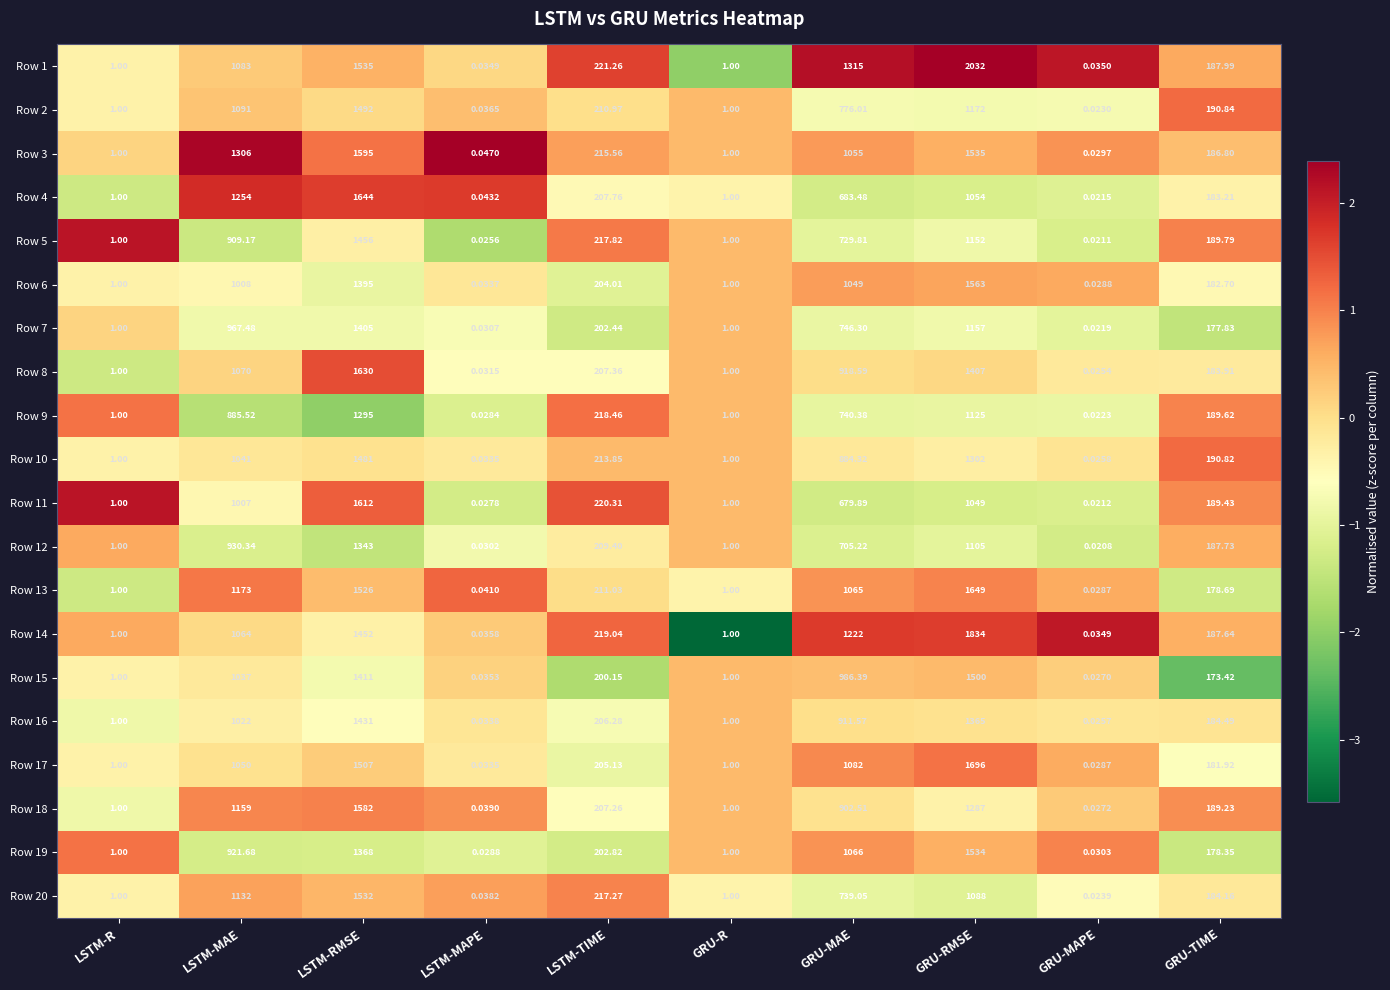

Between LSTM-MAE and GRU-MAE, which series saw the biggest shift?

Row 4